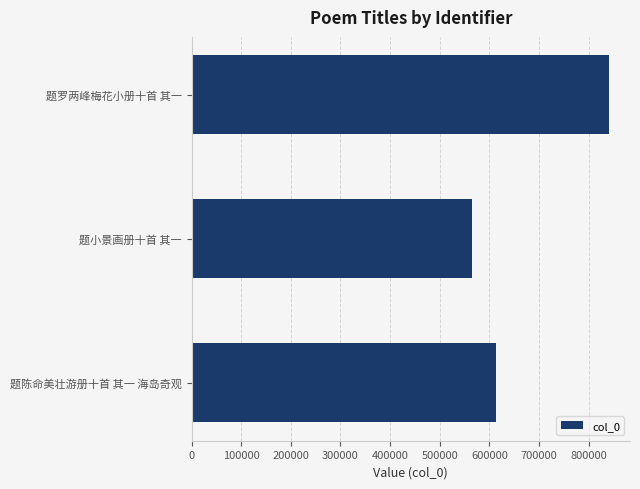

Does the chart contain stacked bars?

No